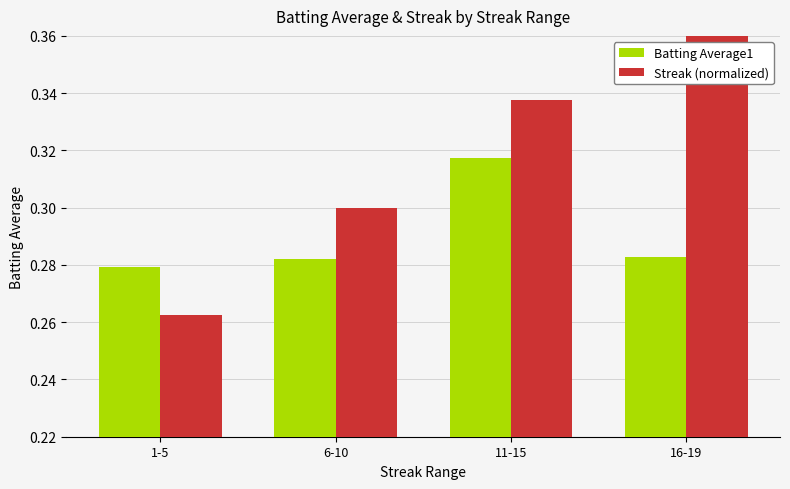

Is it true that Streak (normalized) equals 0.4 at 16-19?

True